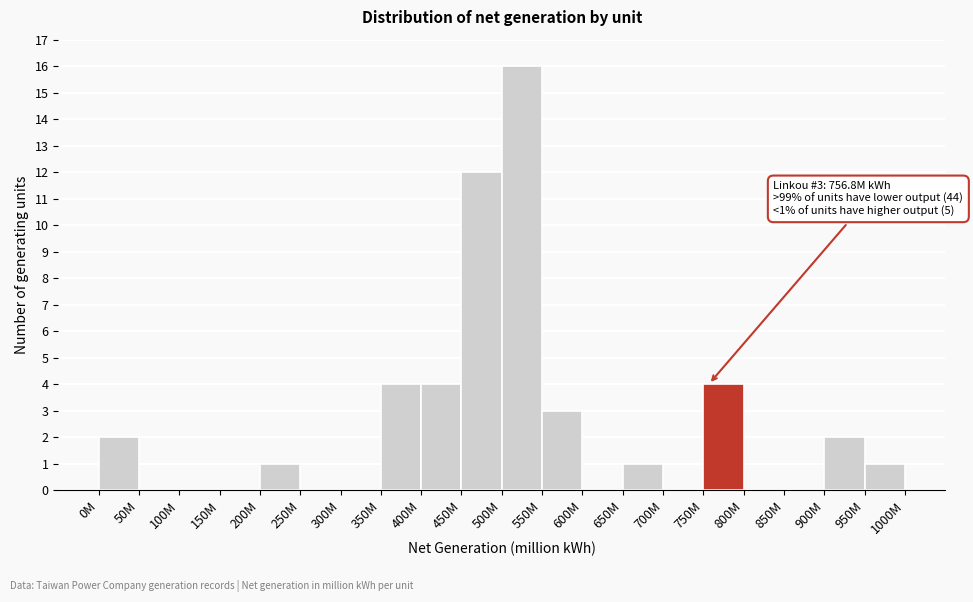

Reading left to right, list all the values displayed in this chart.

0M=2	50M=0	100M=0	150M=0	200M=1	250M=0	300M=0	350M=4	400M=4	450M=12	500M=16	550M=3	600M=0	650M=1	700M=0	750M=4	800M=0	850M=0	900M=2	950M=1